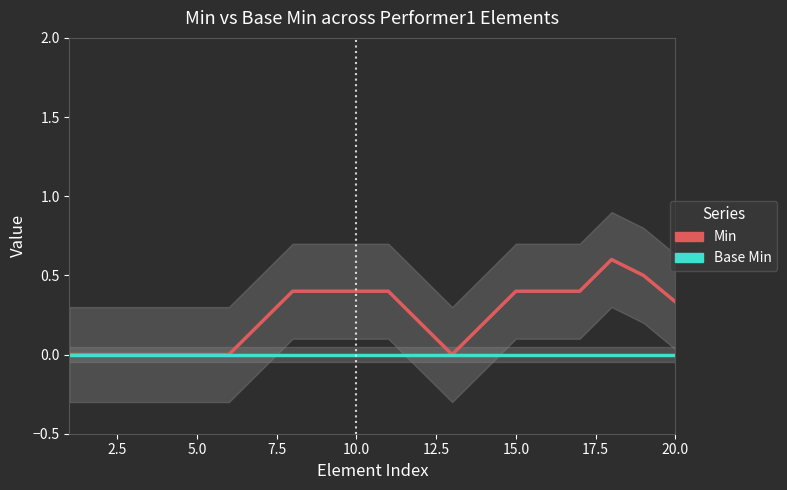

What are all the series names shown in the legend?

Min, Base Min